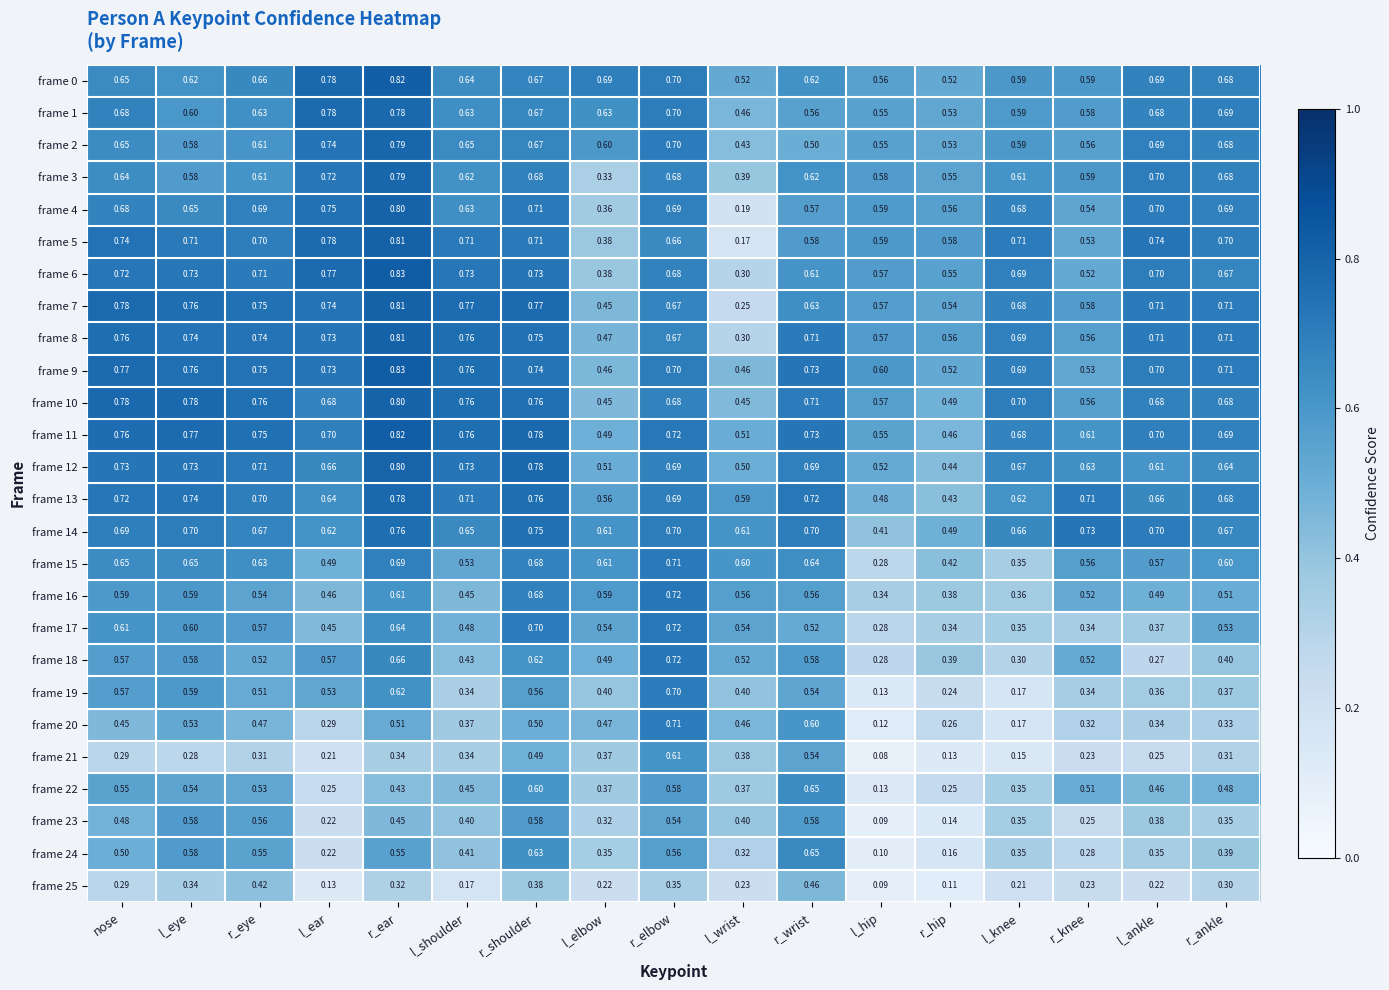

What is the spread (max minus min) of values at r_knee?

0.5